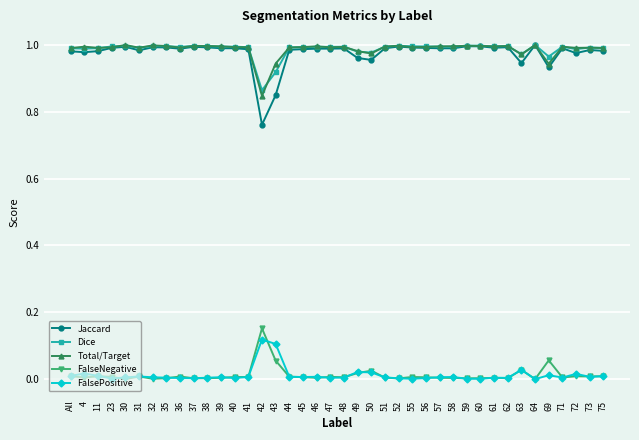

What is the sum of the Dice values at 37 and 62?

2.0